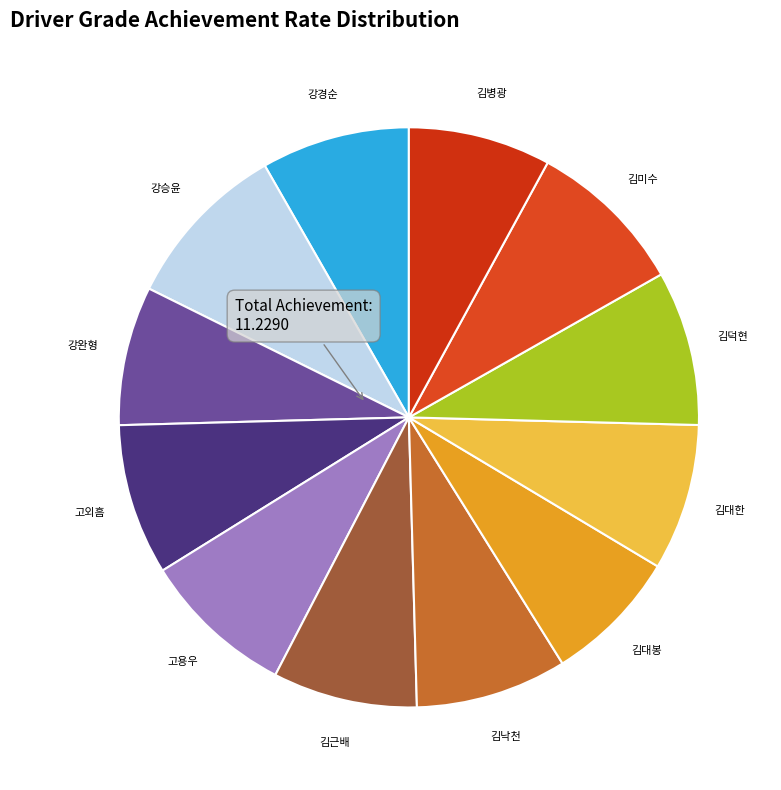

To the nearest percent, what is the difference between the largest and smallest slice percentages?

2%